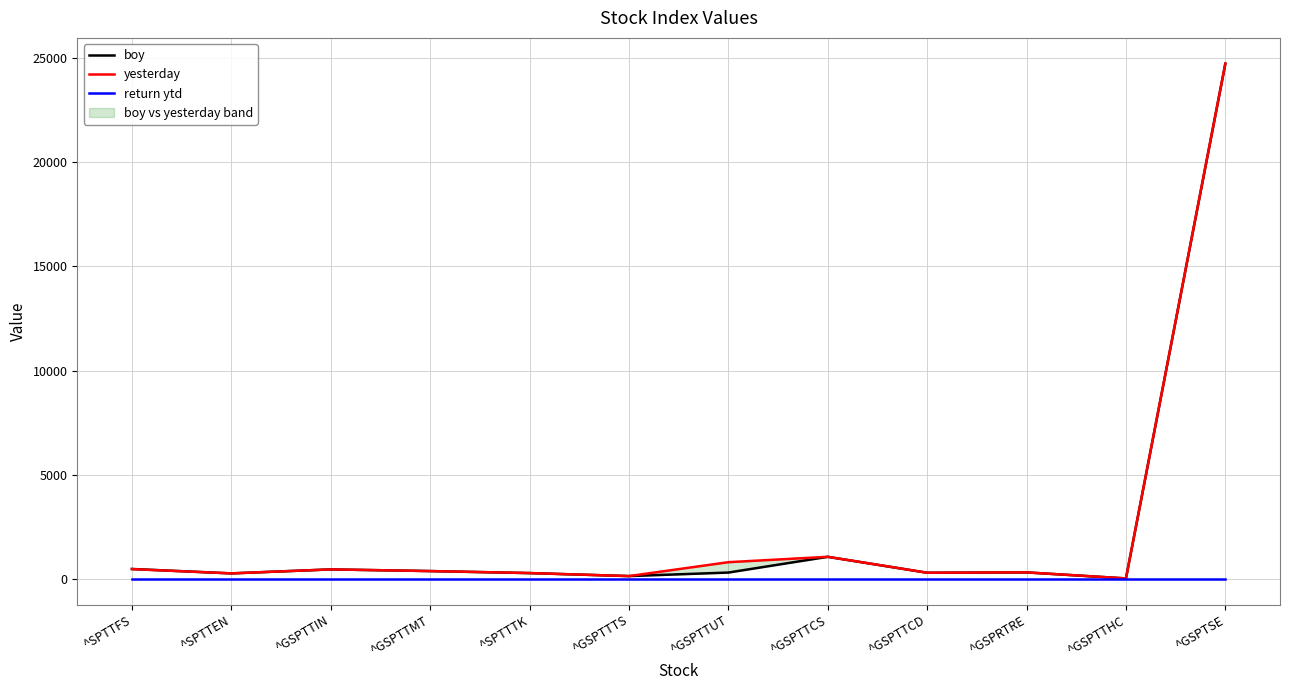

True or false: boy and yesterday cross at least once.

False